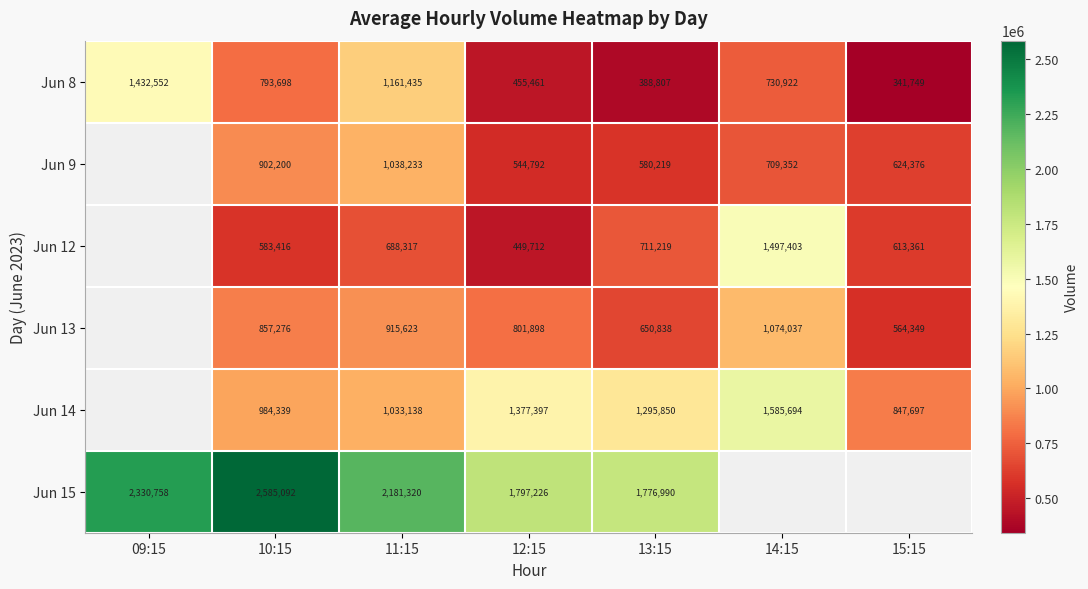

What is the spread (max minus min) of values at 14:15?

876342.0